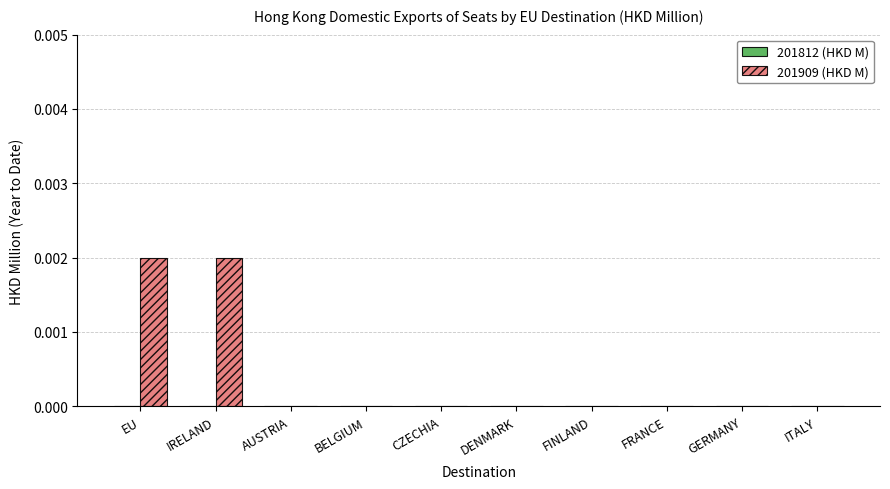

Are the bars grouped side by side (vs. stacked)?

No